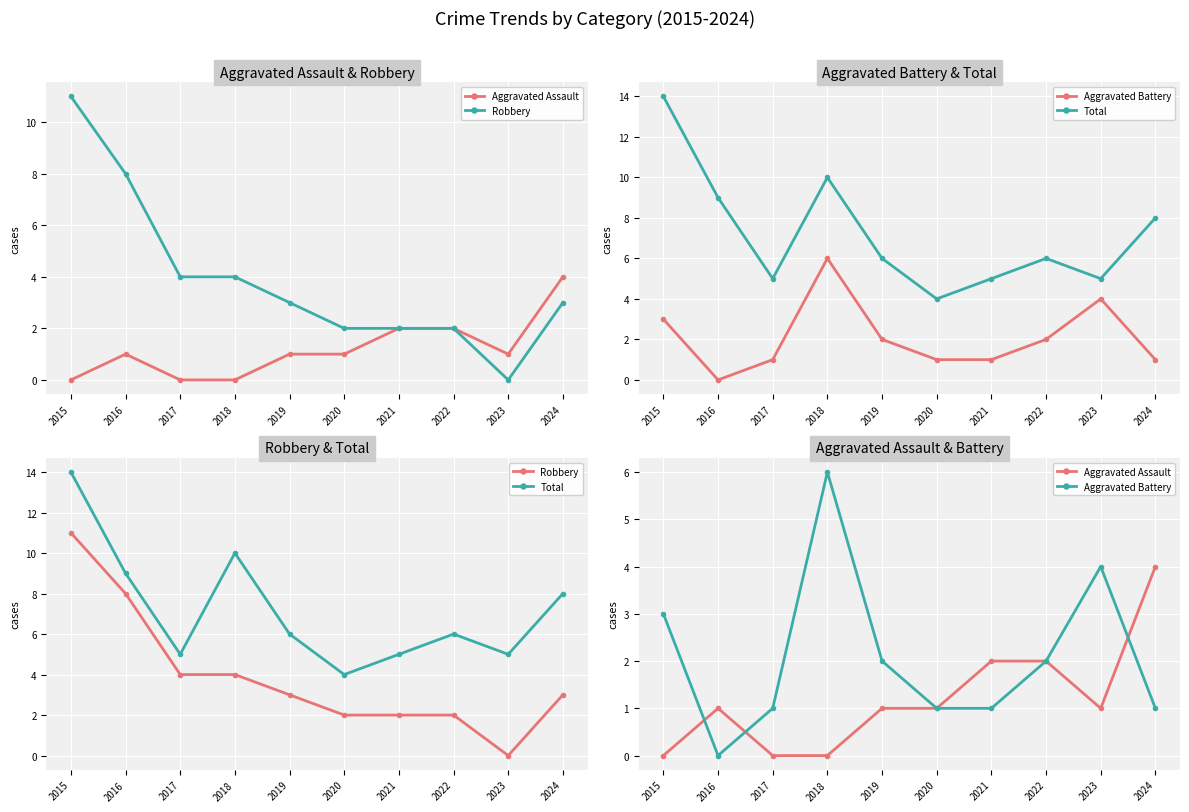

What is the average value of the Robbery series?

4